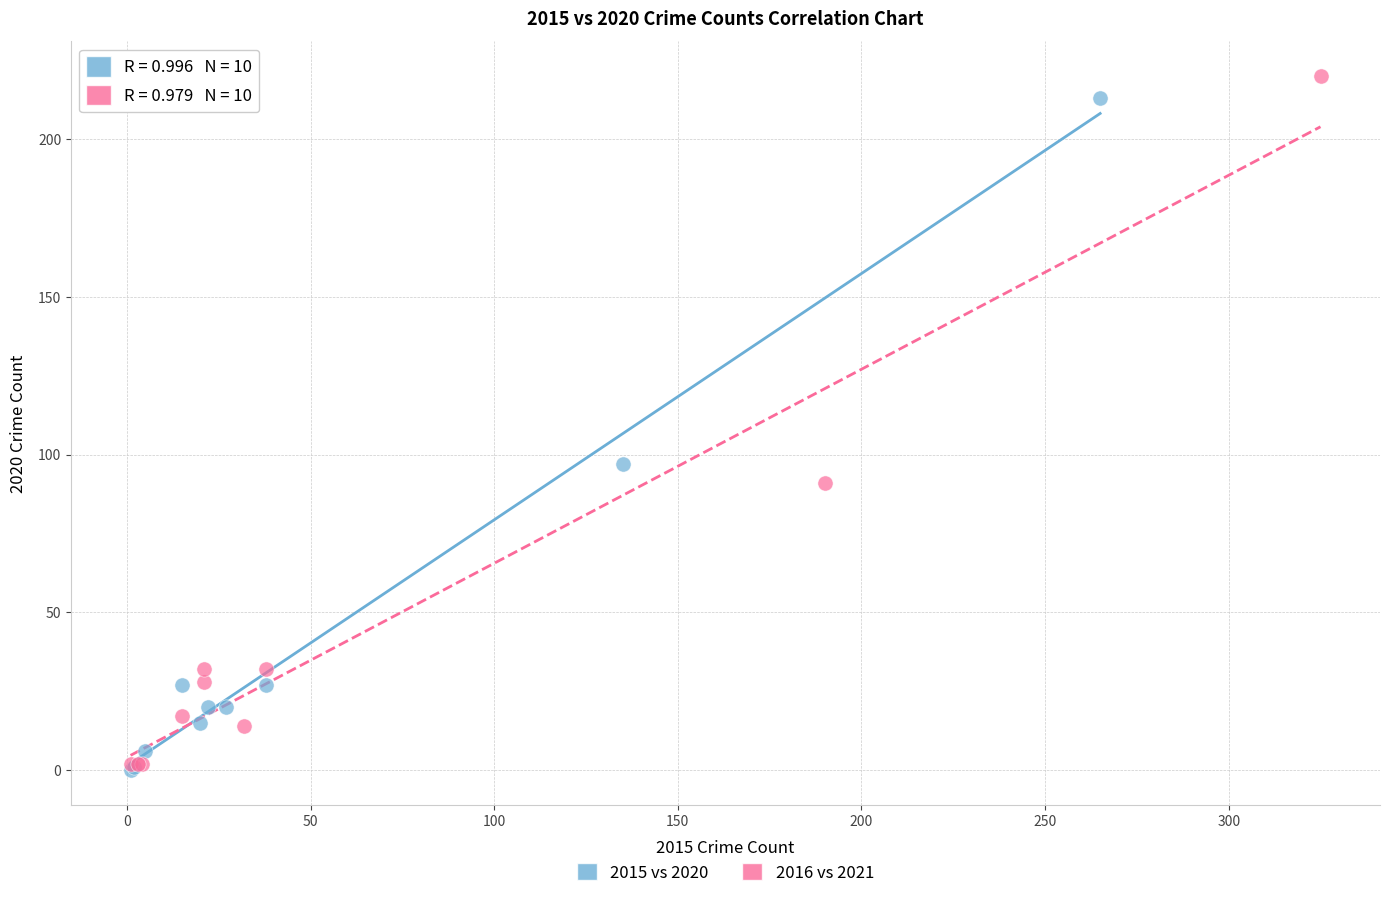

Which series reaches the minimum Y coordinate?

2015 vs 2020